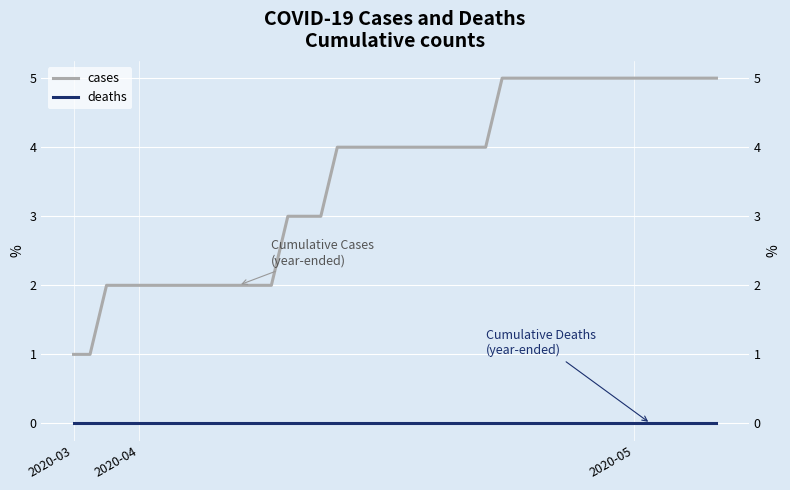

How many lines are shown in the chart?

2